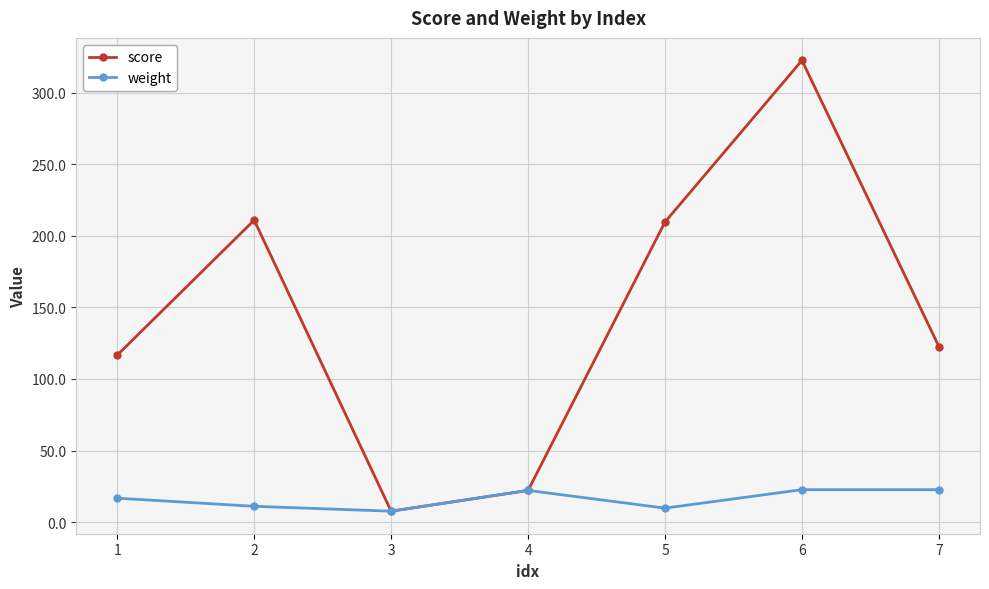

Is the value of score at 4 greater than the value of weight at 5?

Yes